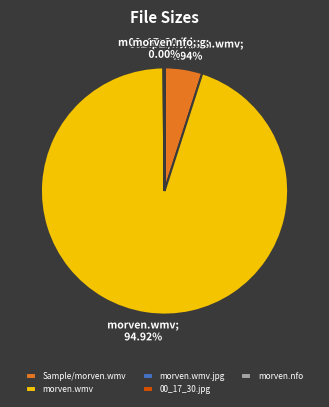

Between morven.wmv and Sample/morven.wmv, which is larger?

morven.wmv